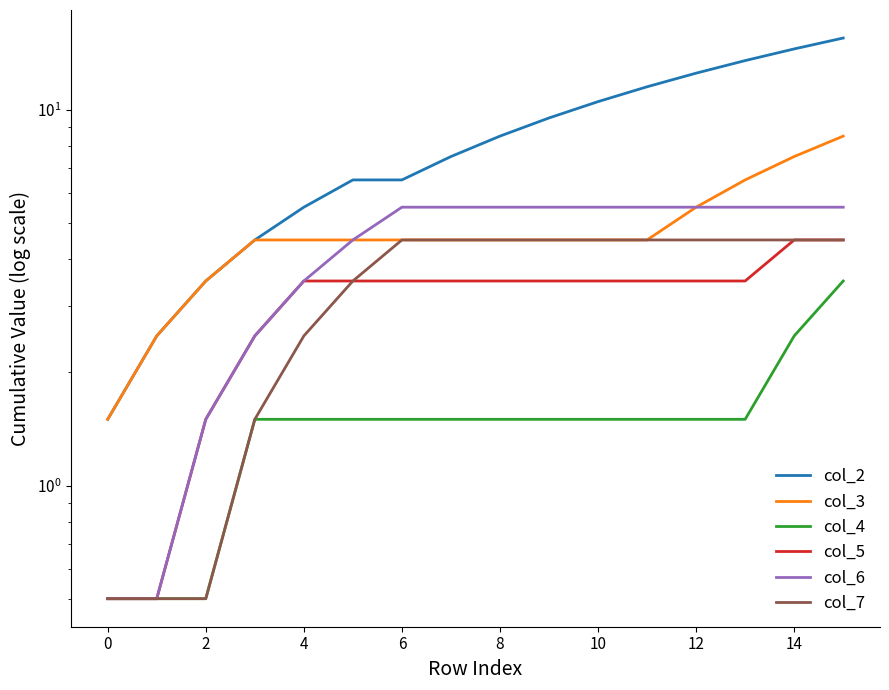

What is the difference between the maximum and minimum values in the col_2 series?

14.0